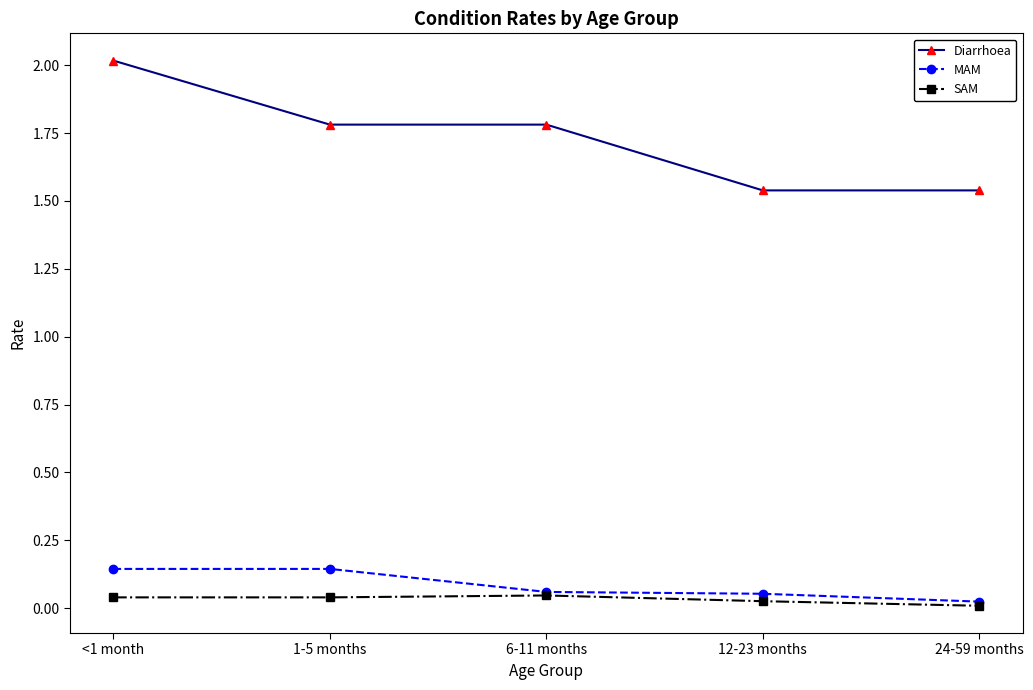

Which series has the largest total across all categories?

Diarrhoea